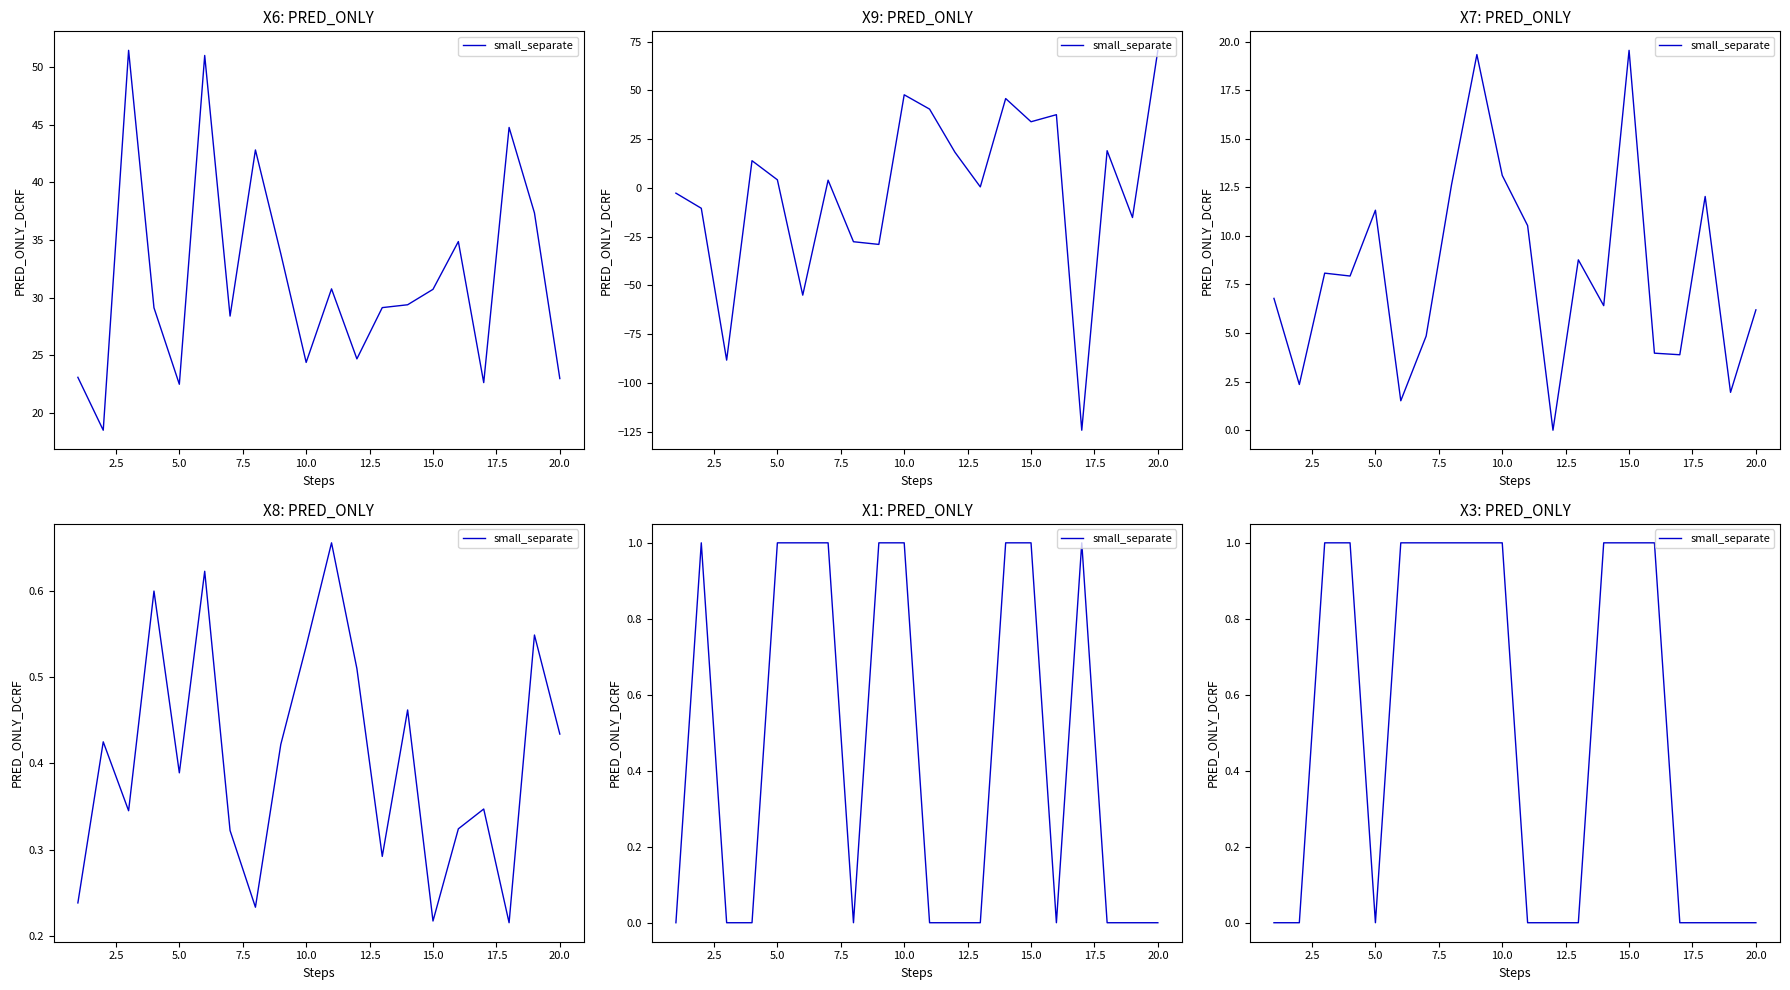

How many points are lower than both their immediate neighbors (excluding endpoints)?

1